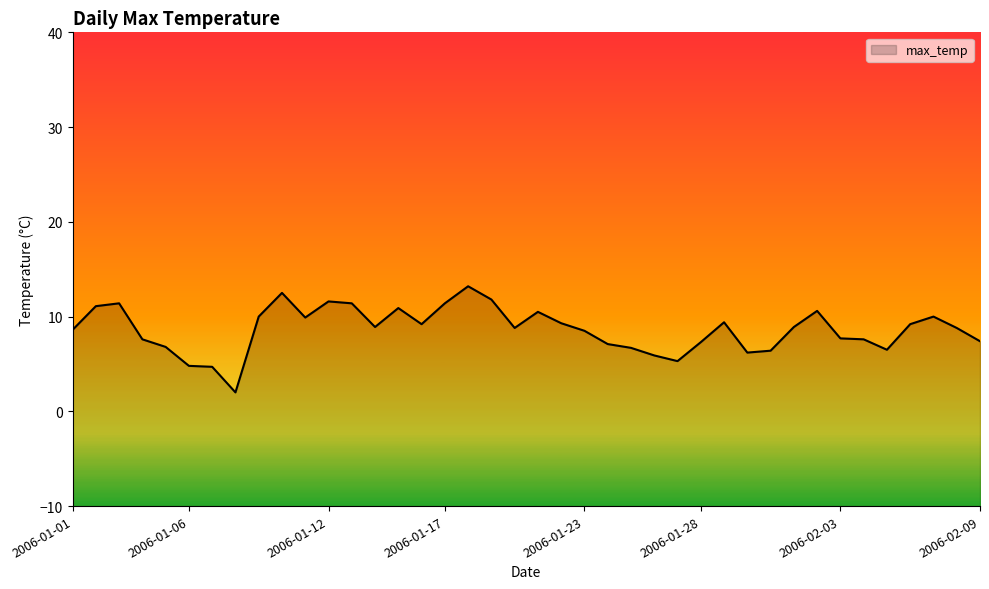

Rank the categories by value from highest to lowest.

2006-01-18, 2006-01-10, 2006-01-19, 2006-01-12, 2006-01-03, 2006-01-13, 2006-01-17, 2006-01-02, 2006-01-15, 2006-02-02, 2006-01-21, 2006-01-09, 2006-02-07, 2006-01-11, 2006-01-29, 2006-01-22, 2006-01-16, 2006-02-06, 2006-01-14, 2006-02-01, 2006-01-20, 2006-02-08, 2006-01-01, 2006-01-23, 2006-02-03, 2006-01-04, 2006-02-04, 2006-02-09, 2006-01-28, 2006-01-24, 2006-01-05, 2006-01-25, 2006-02-05, 2006-01-31, 2006-01-30, 2006-01-26, 2006-01-27, 2006-01-06, 2006-01-07, 2006-01-08